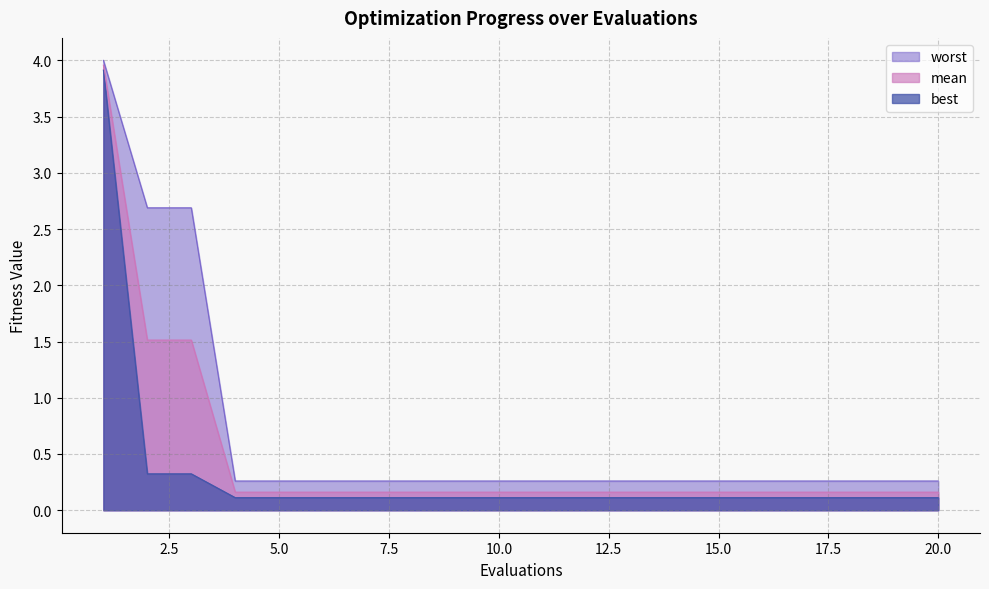

List the series in order of their peak value, lowest first.

best, mean, worst